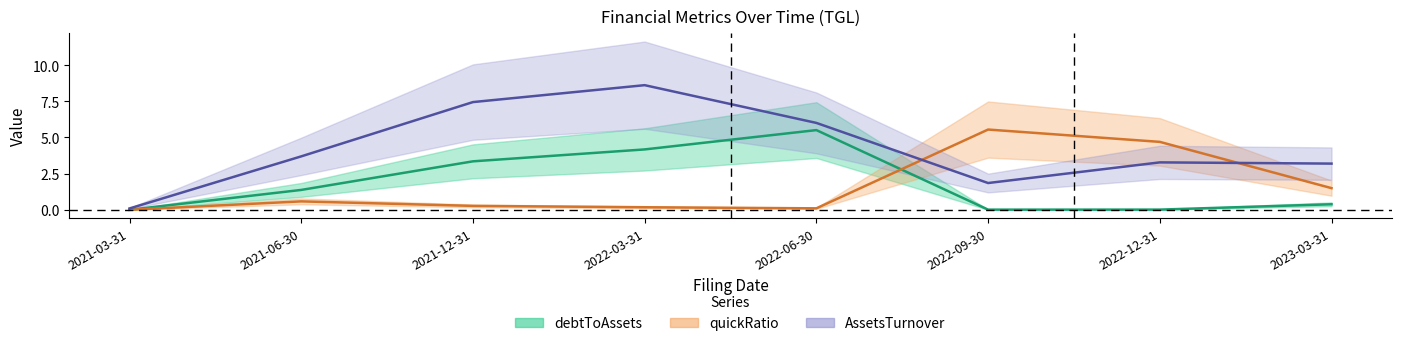

True or false: debtToAssets and quickRatio cross at least once.

True